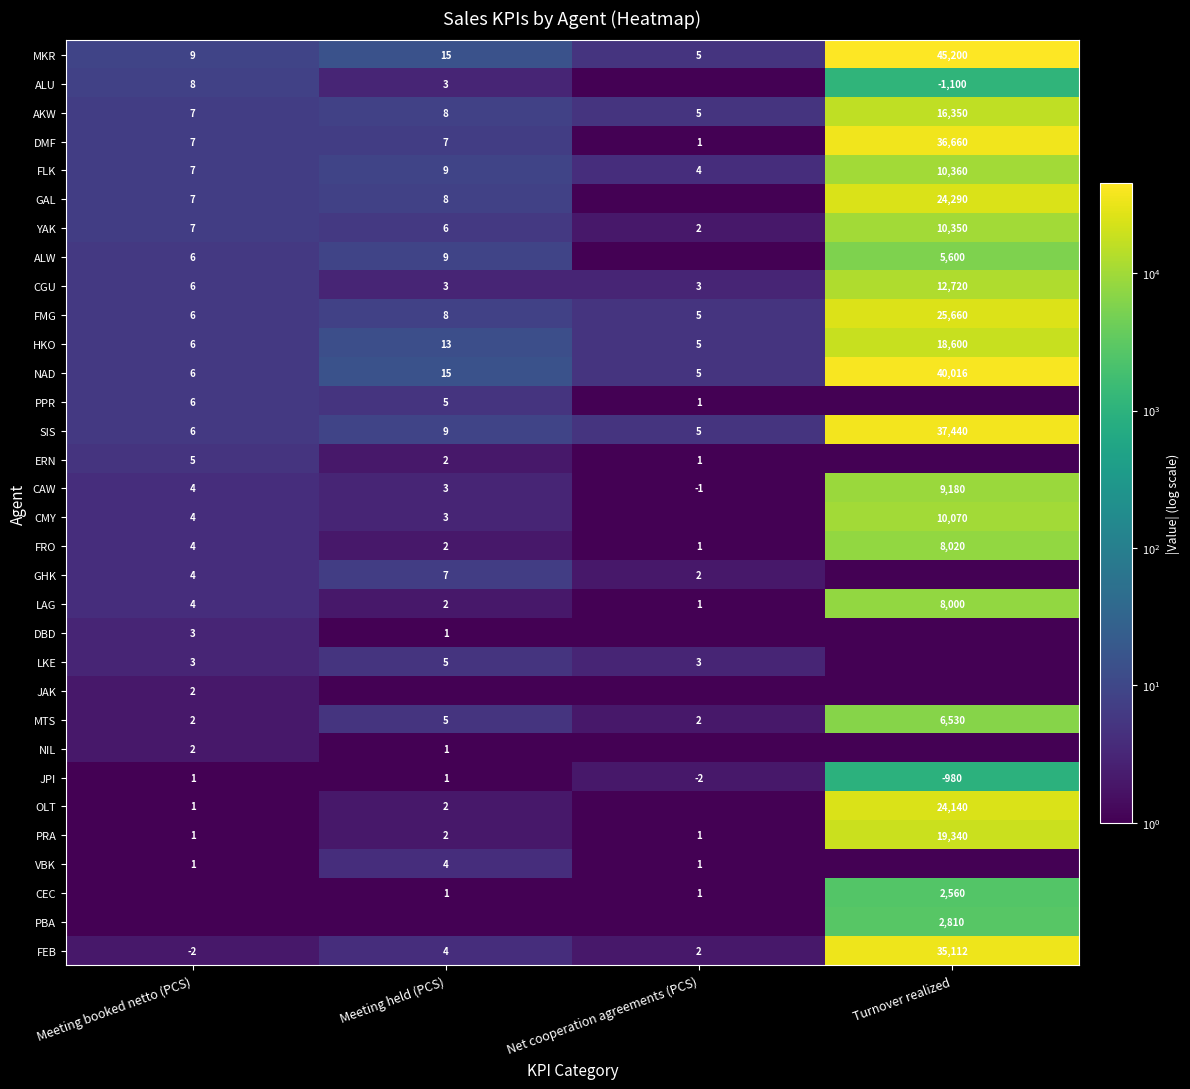

What is the difference between the maximum and second lowest values in the FRO series?

8018.0